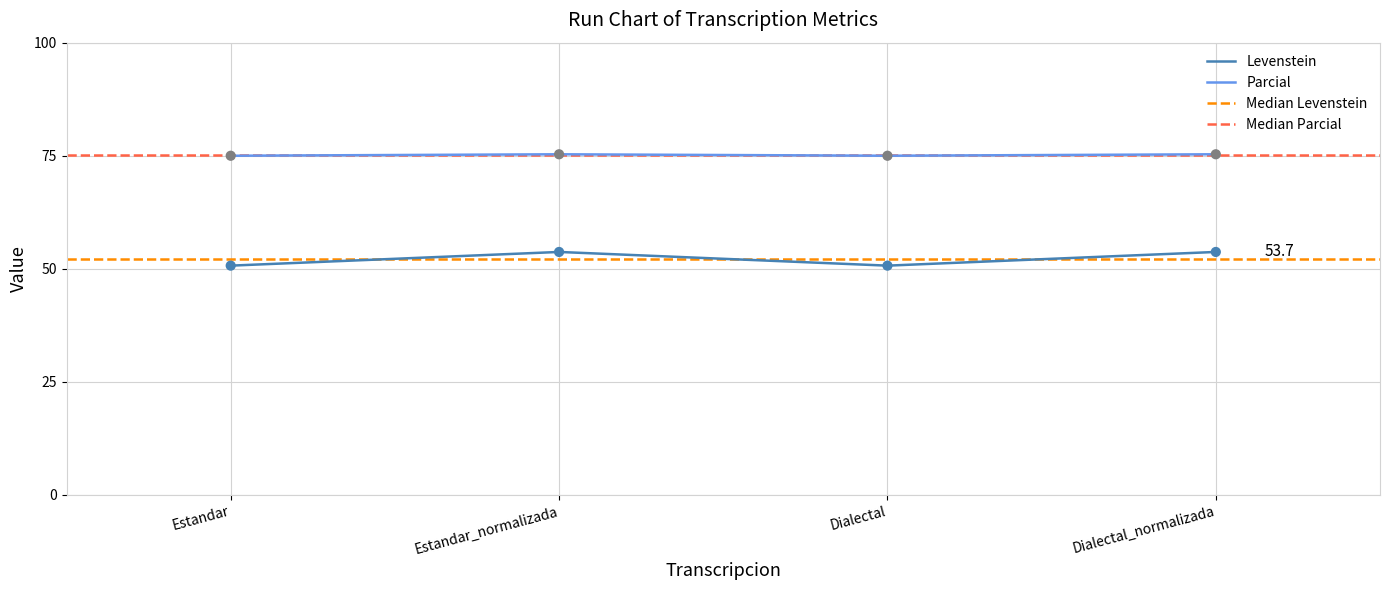

Which series reaches the maximum Y coordinate?

Parcial